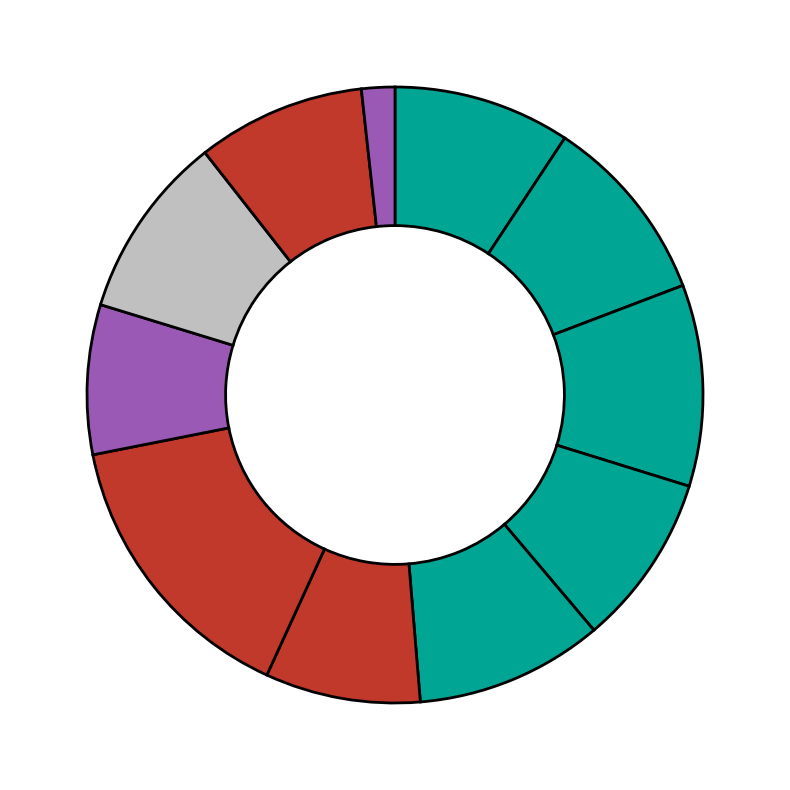

Rank the categories by value from lowest to highest.

Extras, ch08, ch06, ch10, ch04v2, ch01, ch09, ch05, ch02, ch03, ch07